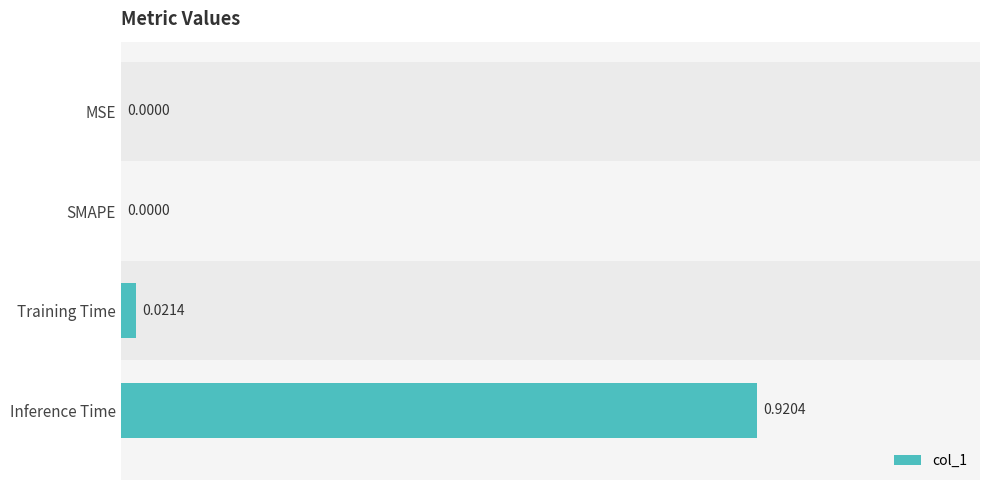

The chart shows a value of -0.4 at SMAPE. True or false?

False